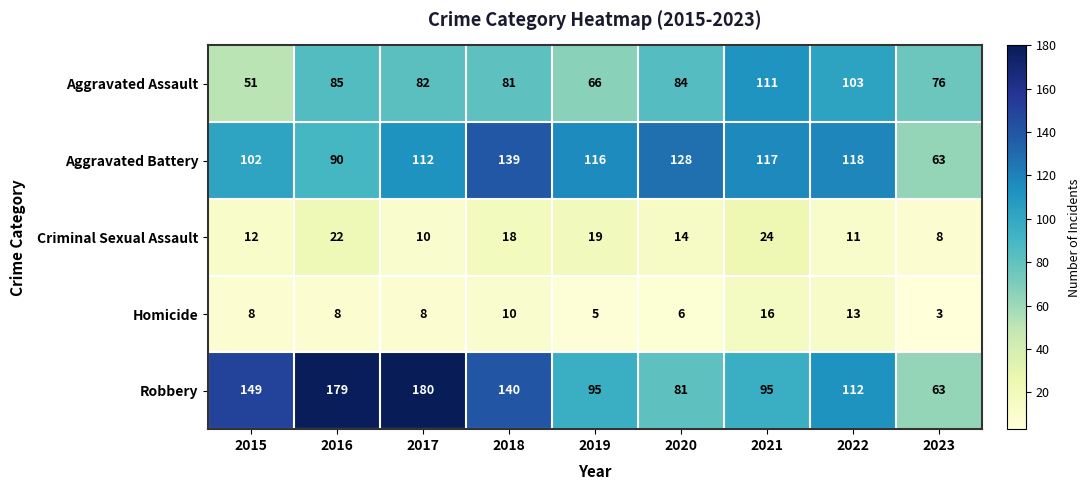

Between 2017 and 2023, which series saw the biggest shift?

Robbery